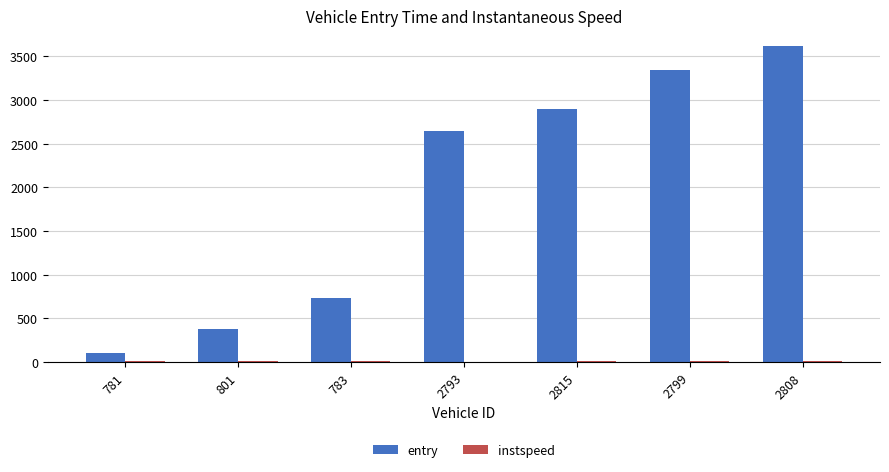

Between 781 and 2808, which series saw the biggest shift?

entry